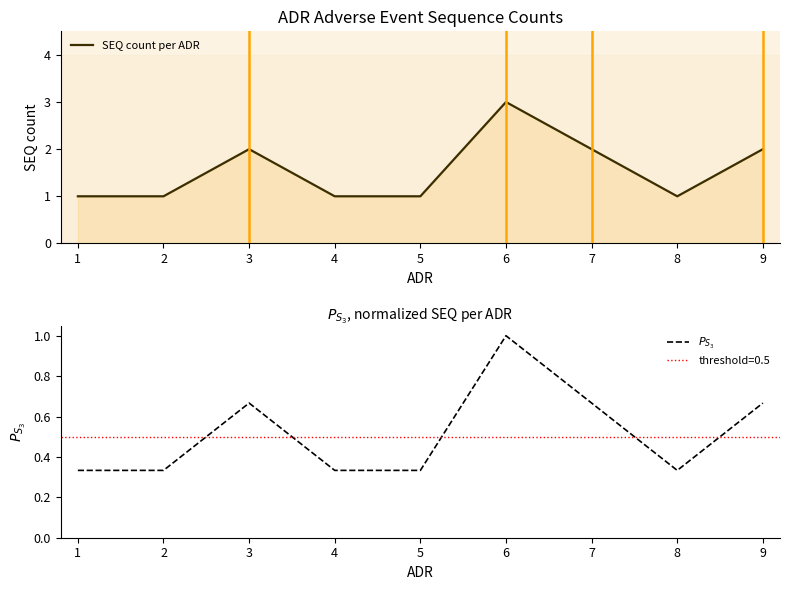

True or false: SEQ count per ADR and $P_{S_3}$ intersect in this chart.

False